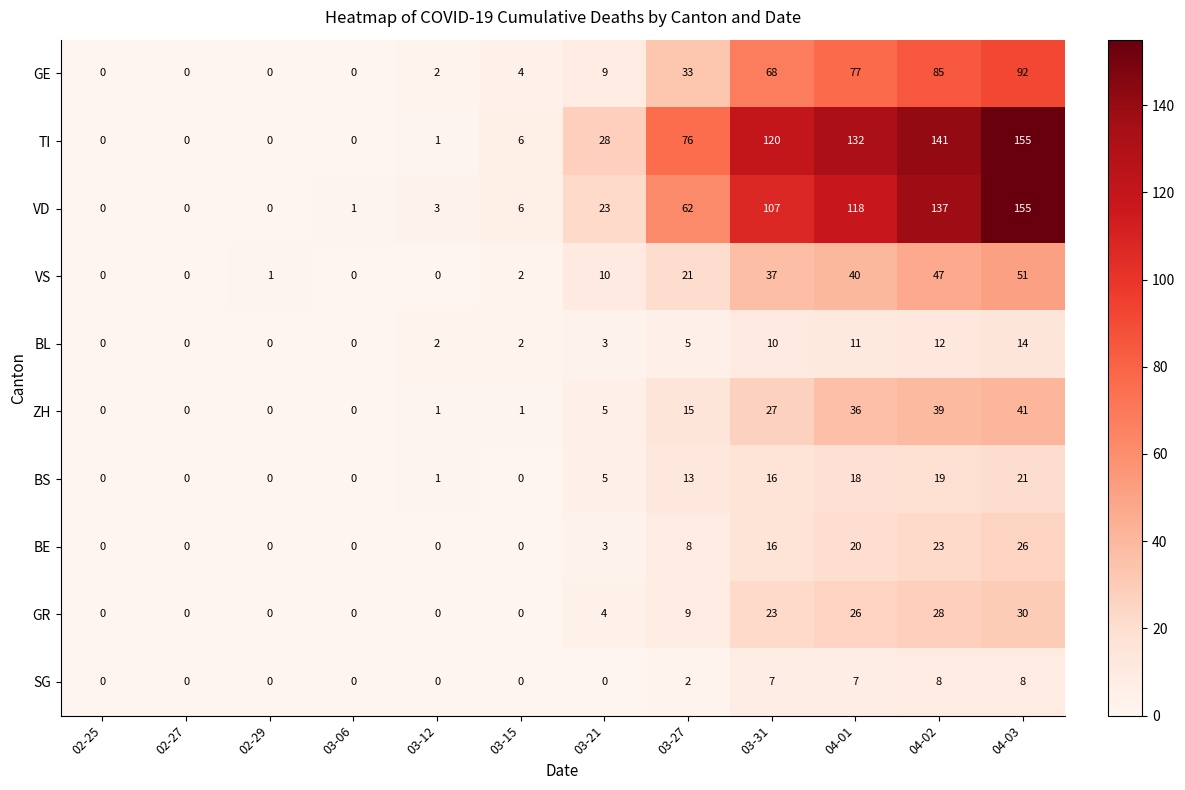

Which label corresponds to the largest value in the chart?

04-03